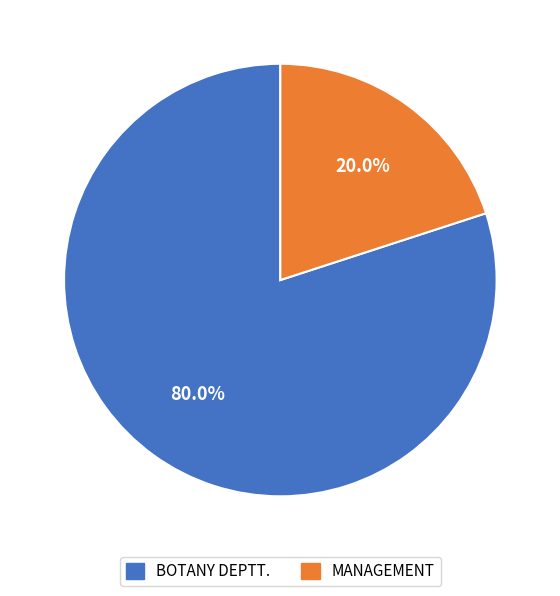

What is the largest slice in the pie chart?

BOTANY DEPTT.